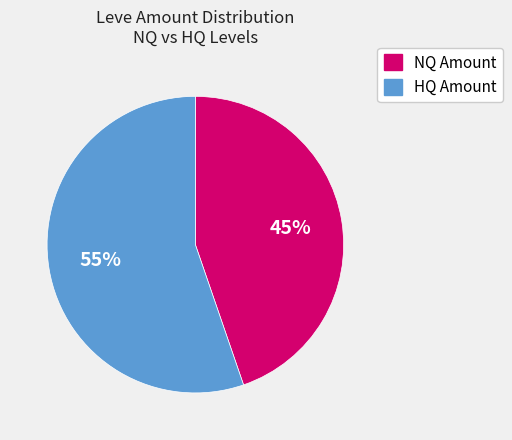

To the nearest percent, what is the average slice percentage?

50%